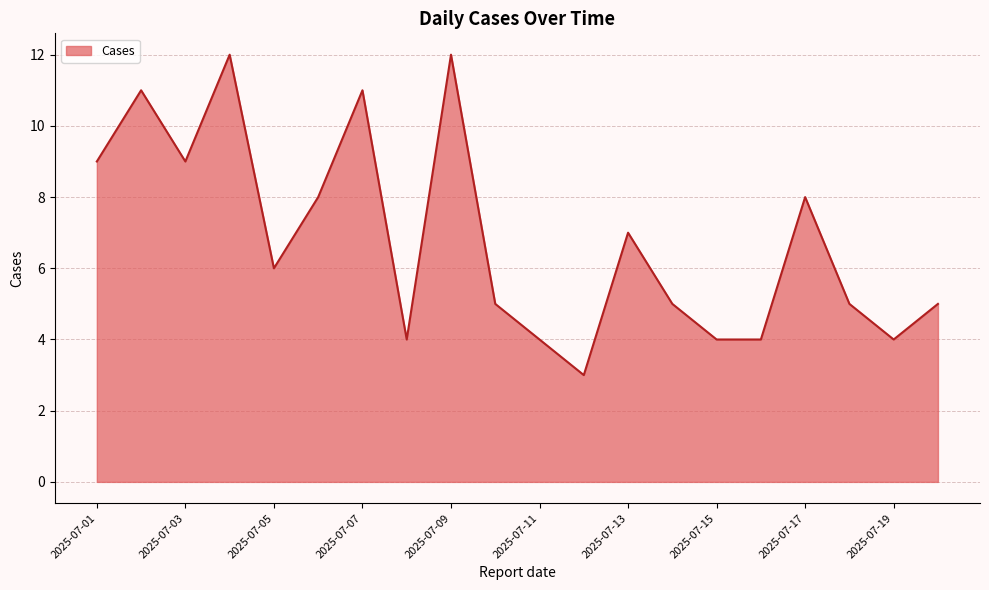

What is the smallest value displayed?

3